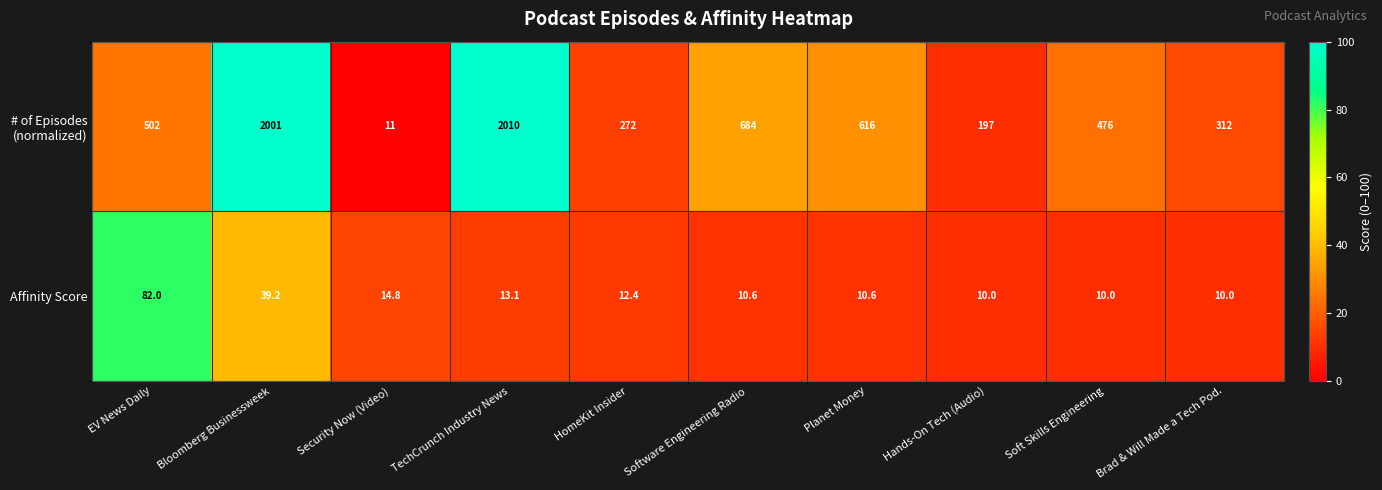

What is the difference between the maximum and second lowest values in the Affinity Score series?

72.0